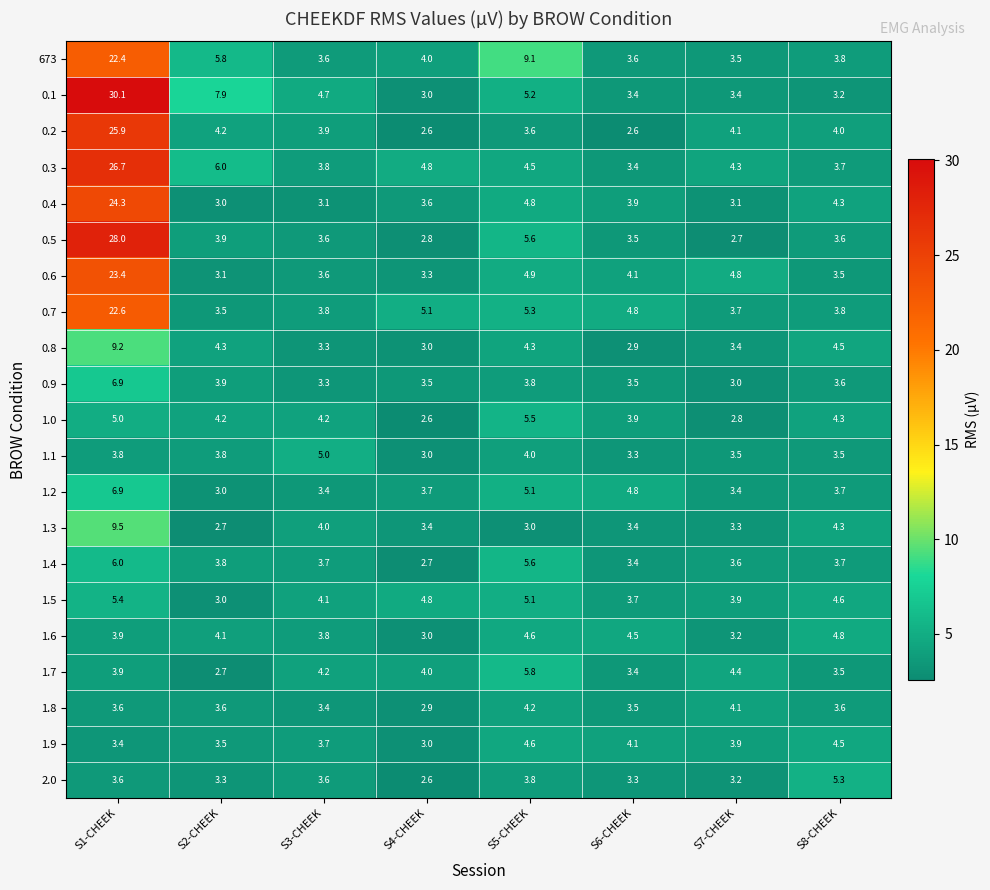

What is the difference between the second highest and second lowest values in the 1.8 series?

0.7